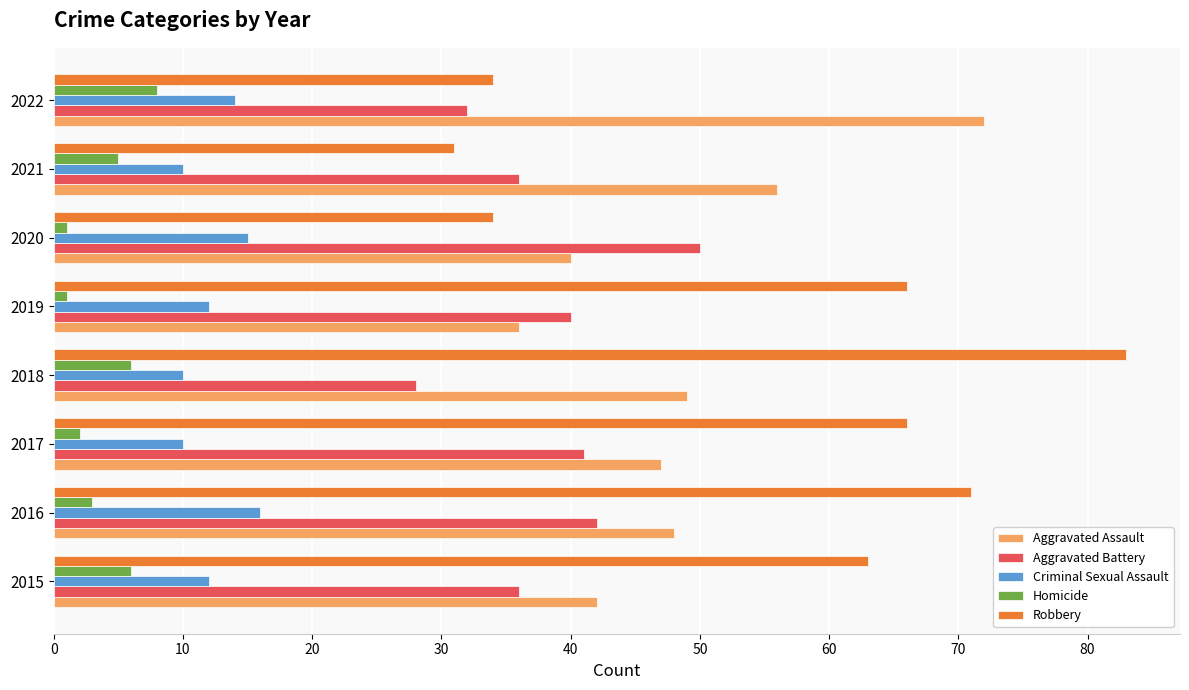

What is the average value of the Aggravated Battery series?

38